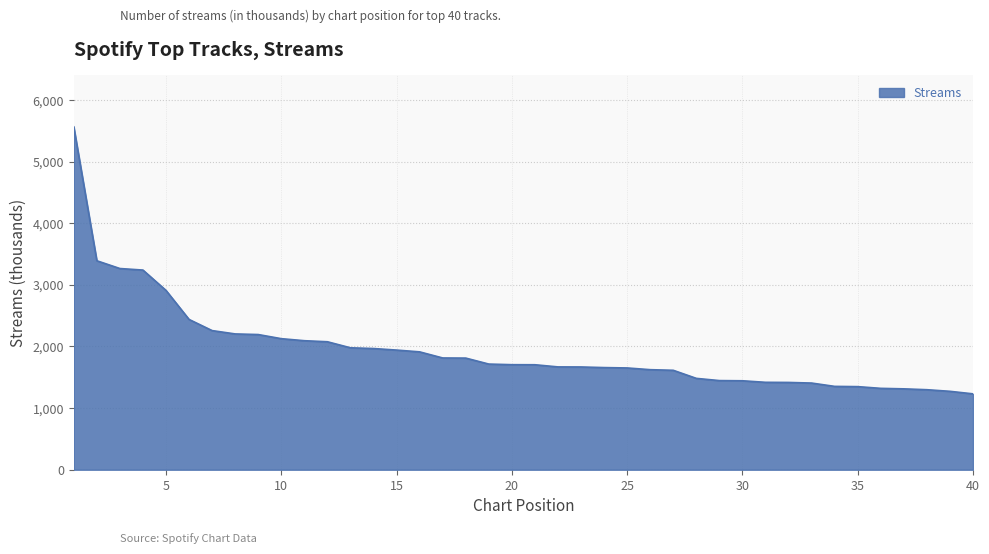

What is the average value?

1948